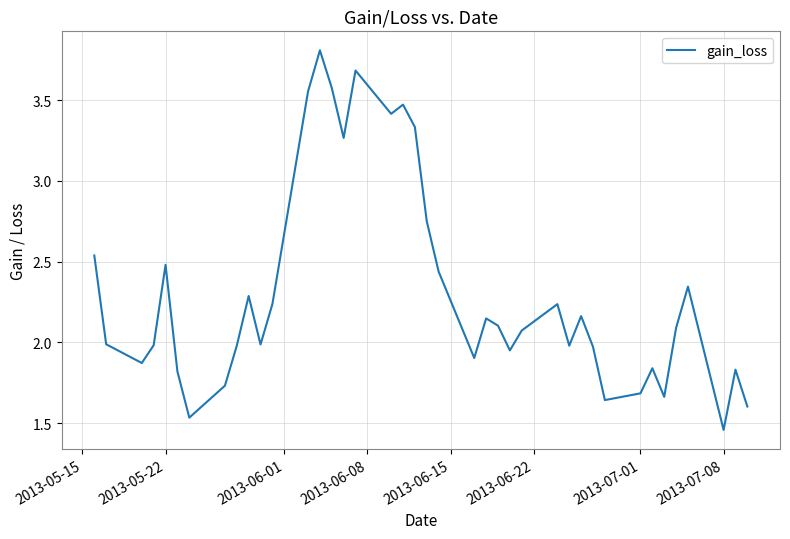

What is the maximum value shown in the chart?

3.8